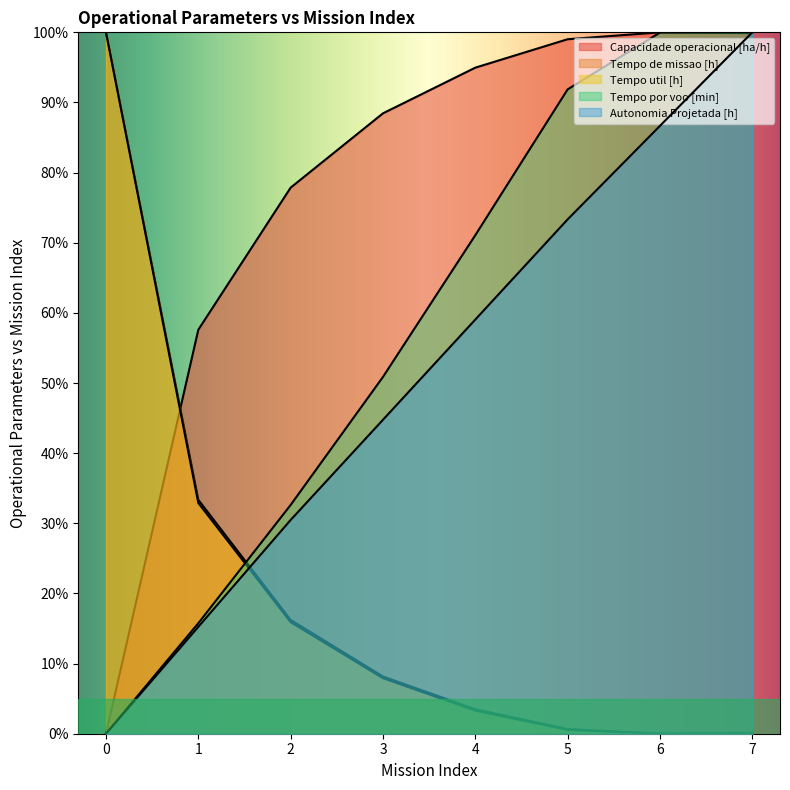

Does the chart have visible grid lines?

No